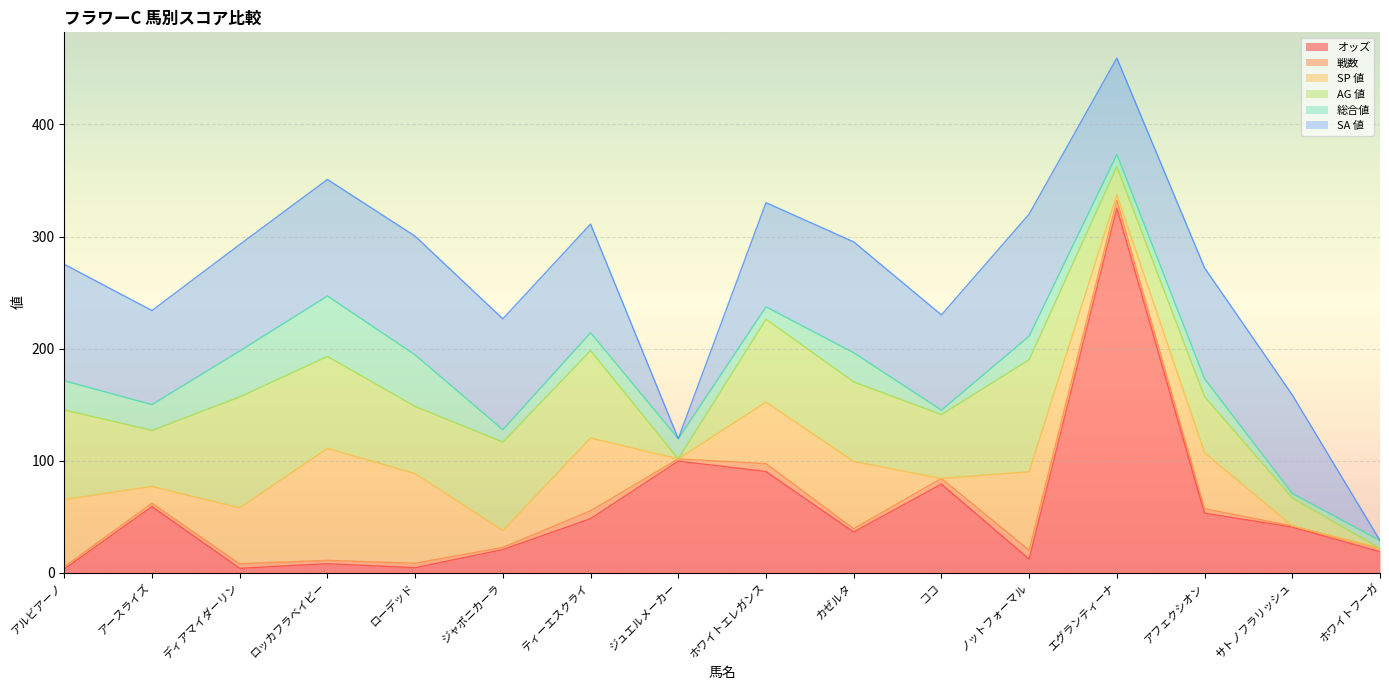

What is the difference between the maximum and minimum values in the SA 値 series?

109.0